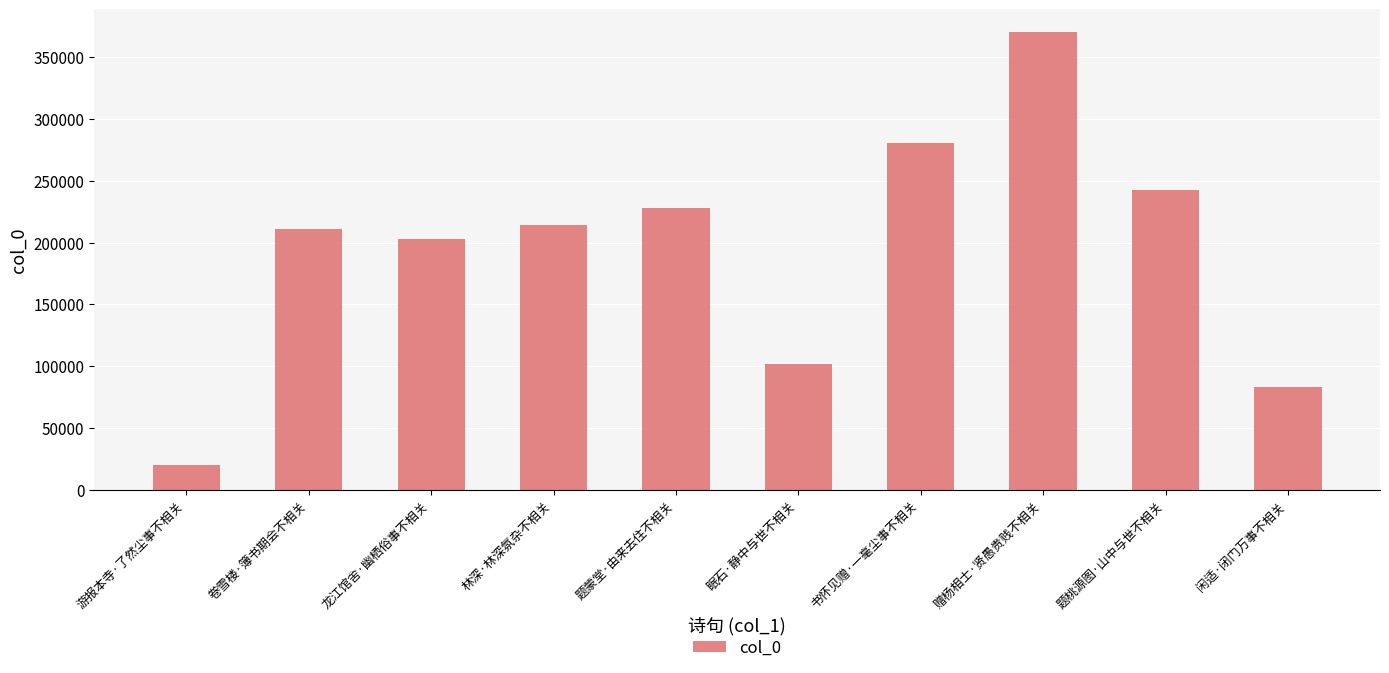

The value at 题桃源图·山中与世不相关 is 136608. True or false?

False